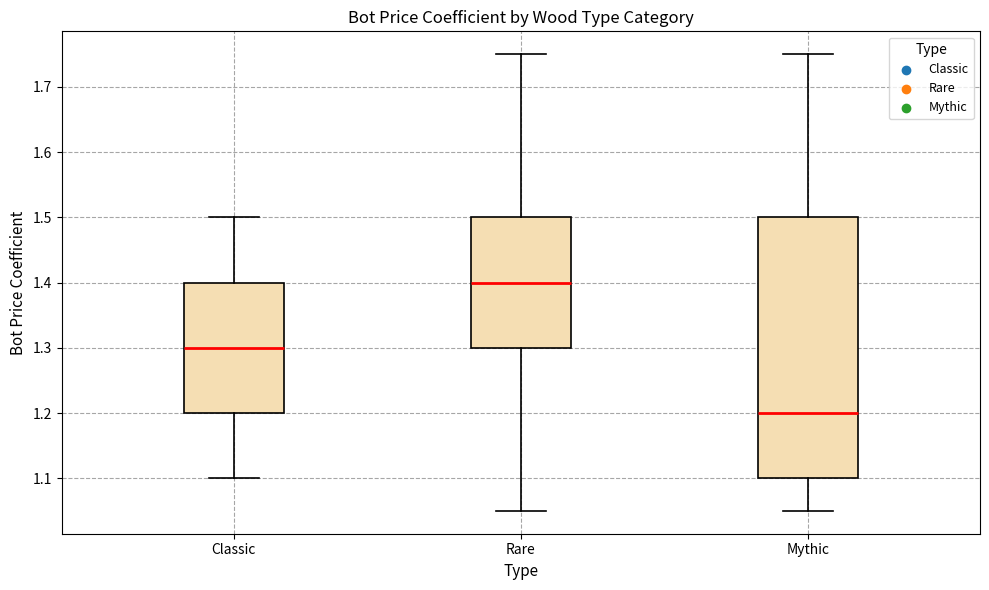

Which box is the tallest, from its lower edge to its upper edge?

Mythic